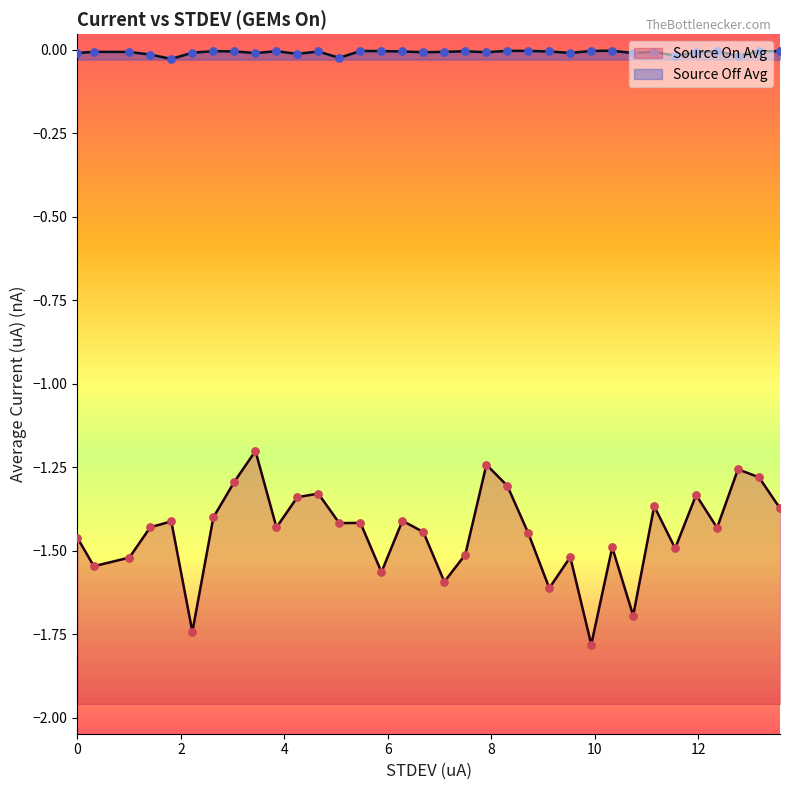

What are all the series names shown in the legend?

Source Off Avg, Source On Avg